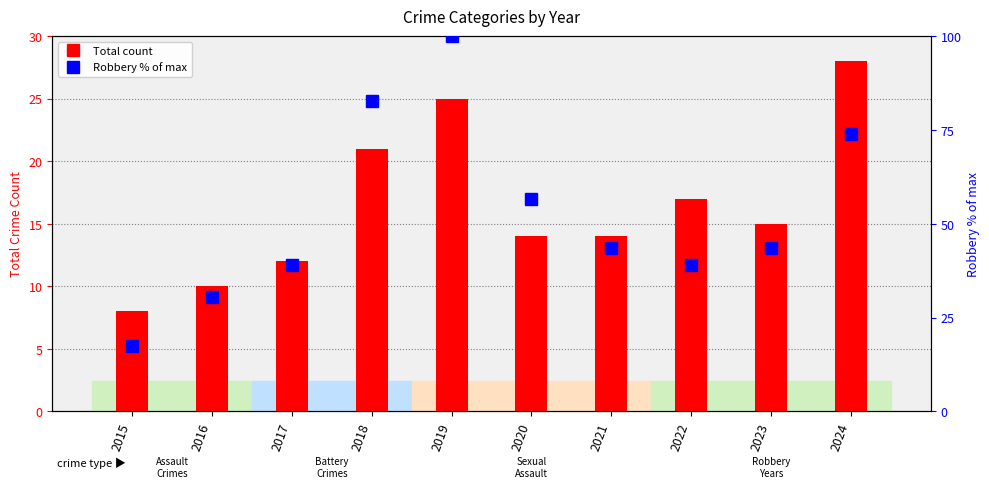

Which series has the widest spread of values?

Robbery (% of max)